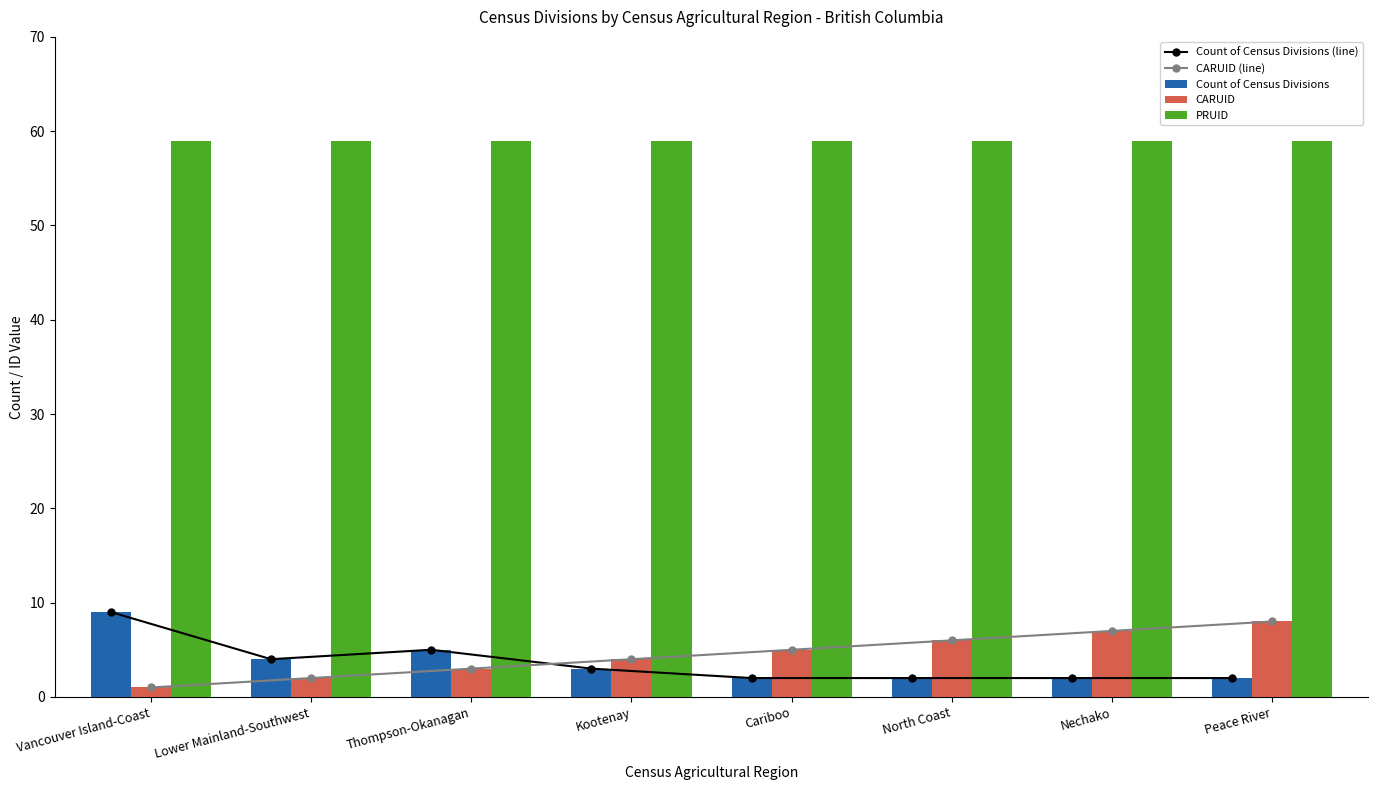

At which category does the chart reach its peak across all series?

Vancouver Island-Coast